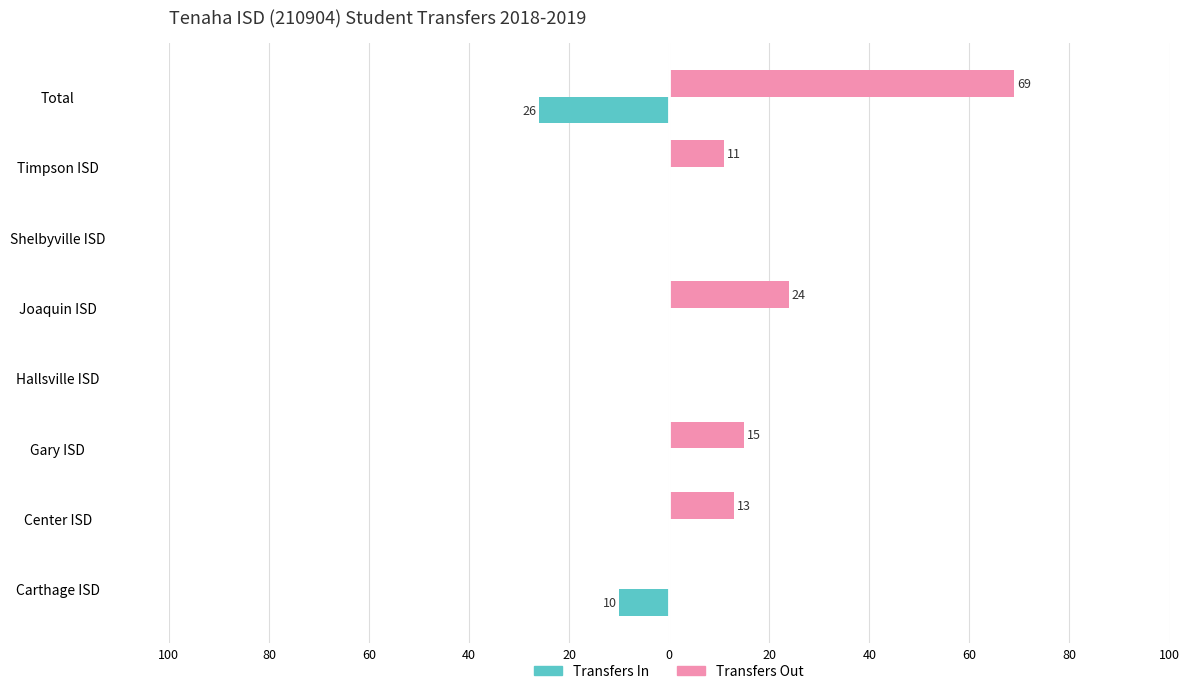

What is the difference between the maximum and minimum values in the Transfers In series?

26